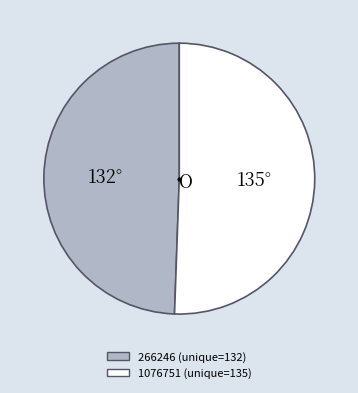

Combined, do 1076751 and 266246 account for over 50%?

Yes